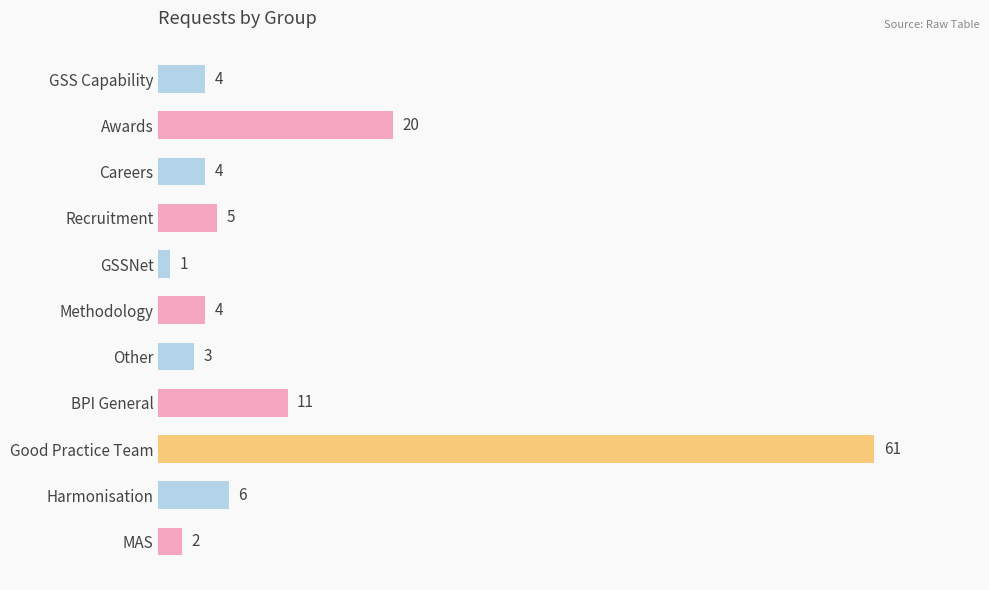

Where is the data nearest to the value 31?

Awards